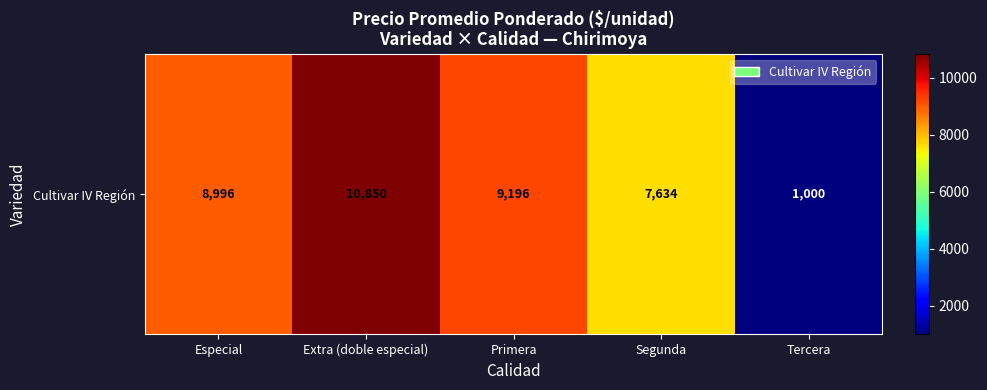

Approximately how many times larger is the value at Extra (doble especial) compared to Tercera?

10.8